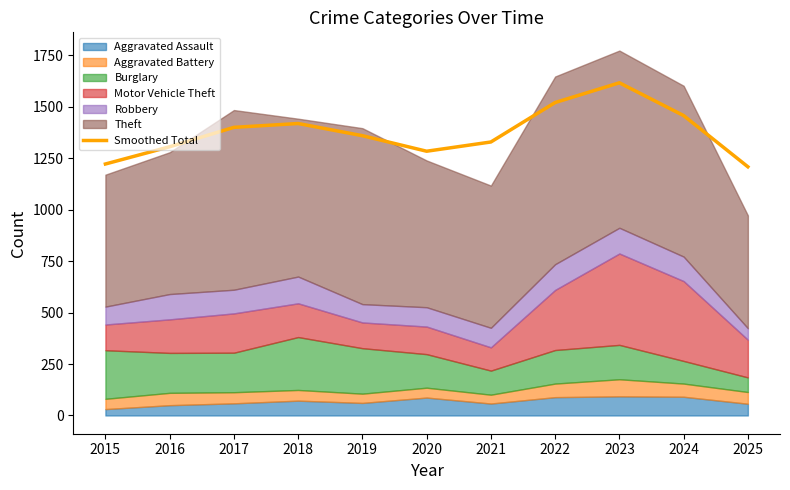

What is the maximum value shown in the chart?

1616.5